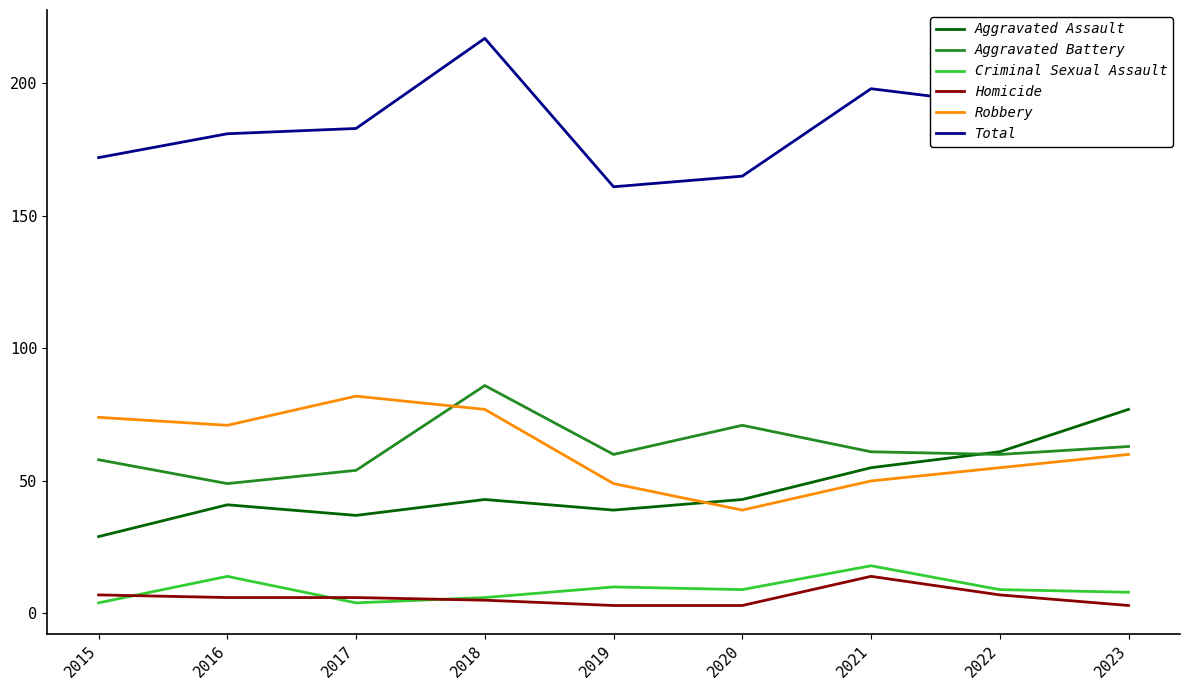

Is it true that Criminal Sexual Assault equals 23 at 2016?

False